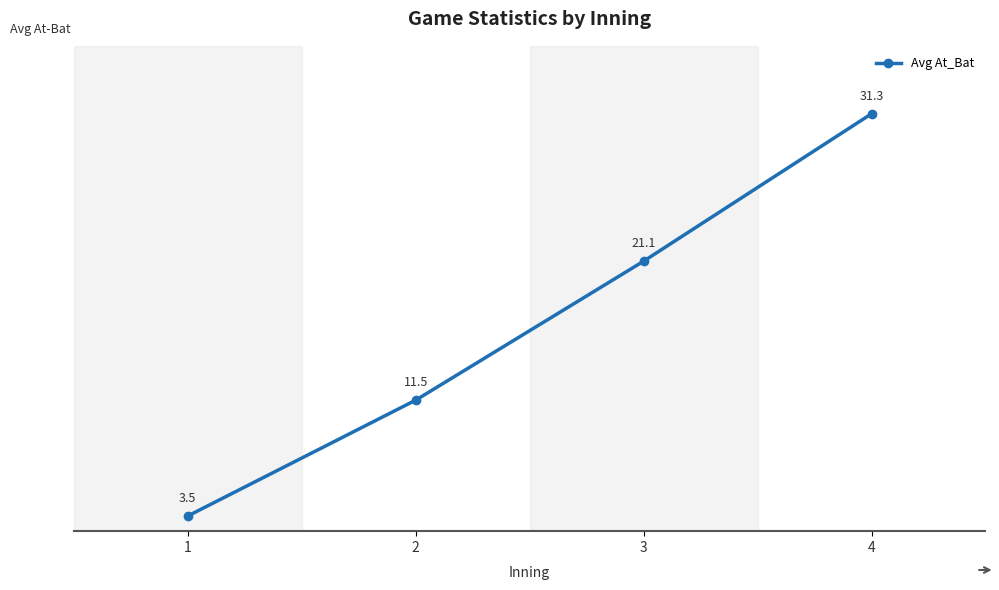

Where is the data nearest to the value 17?

3